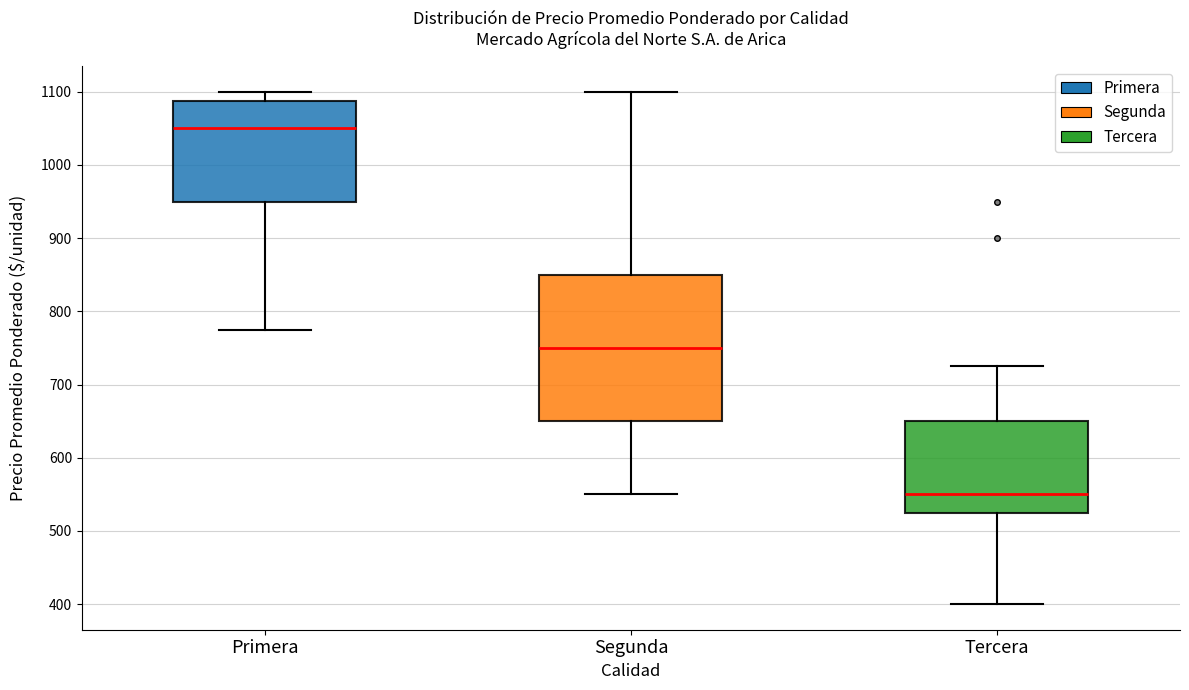

Reading left to right, read every box against the y-axis: the position of its median line, the range the box covers, and the ends of its whiskers. The values are not printed on the chart, so give them approximately, as read against the axis.

Primera: median 1050, box 950 to 1090, whiskers 780 to 1100
Segunda: median 750, box 650 to 850, whiskers 550 to 1100
Tercera: median 550, box 530 to 650, whiskers 400 to 730